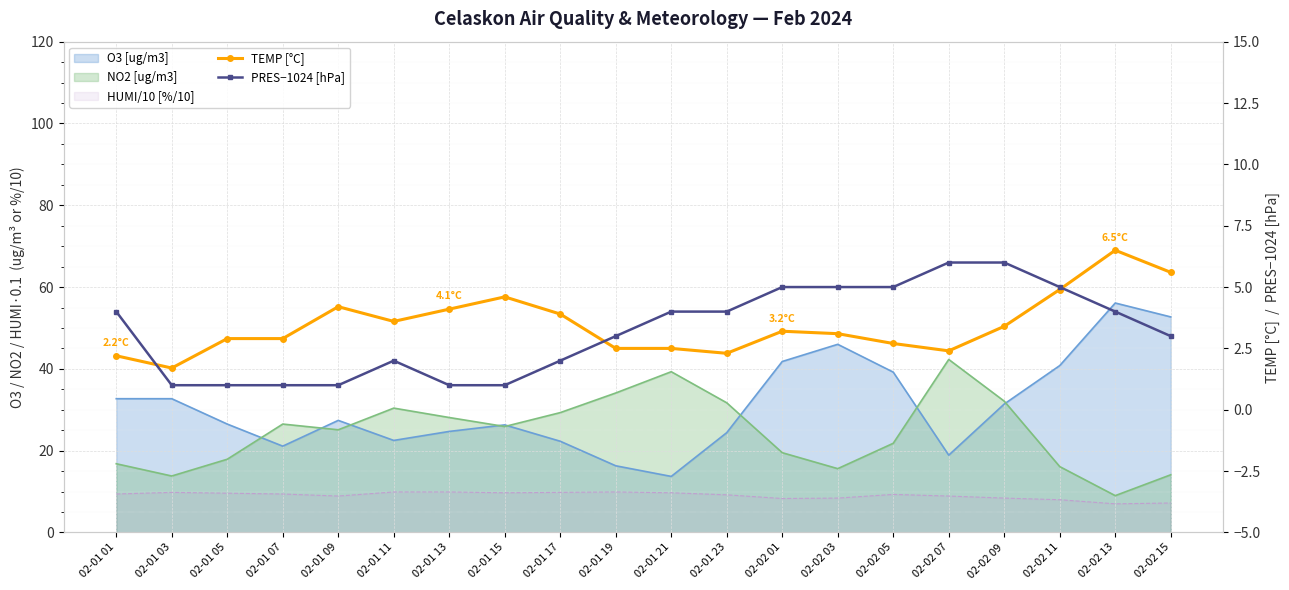

True or false: TEMP [°C] and PRES−1024 [hPa] cross at least once.

True